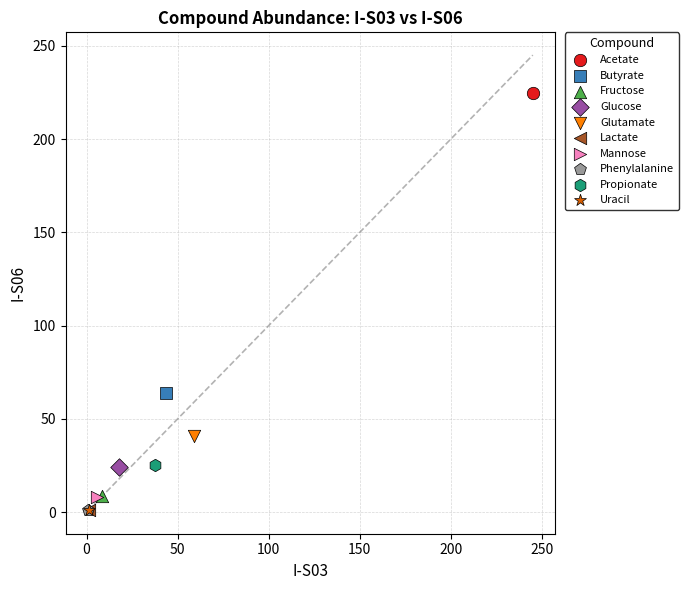

Which series contains the highest Y value?

Acetate